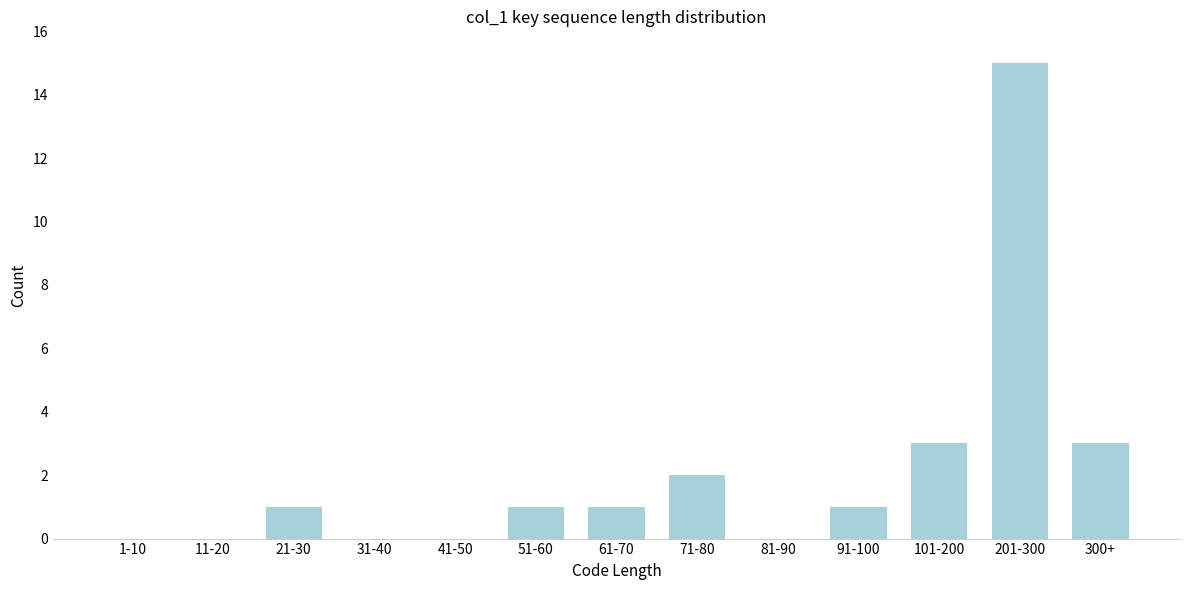

Reading left to right, what are all the values shown in this chart?

1-10=0	11-20=0	21-30=1	31-40=0	41-50=0	51-60=1	61-70=1	71-80=2	81-90=0	91-100=1	101-200=3	201-300=15	300+=3